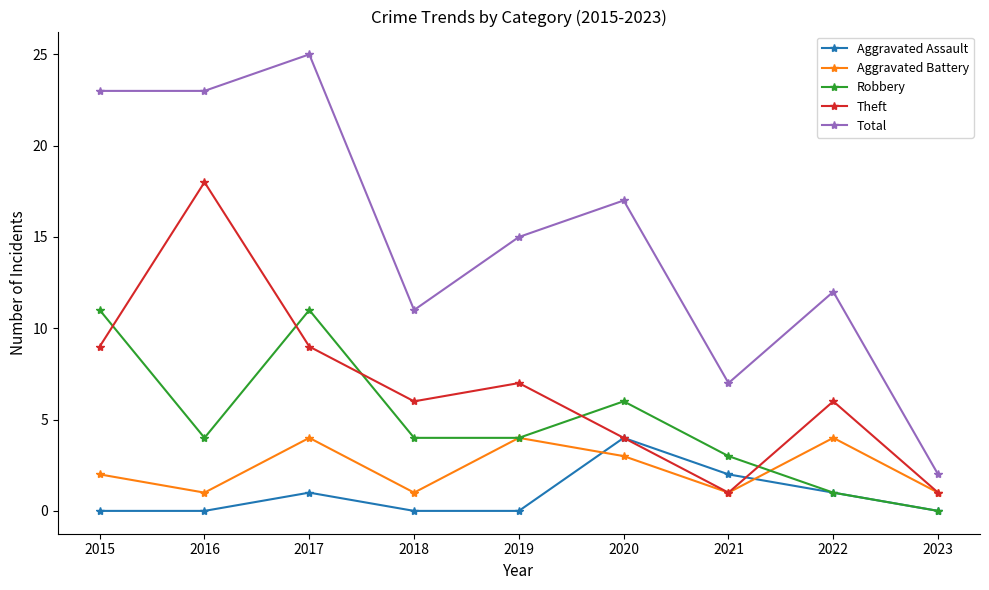

Is this an area chart (filled region under the line)?

No